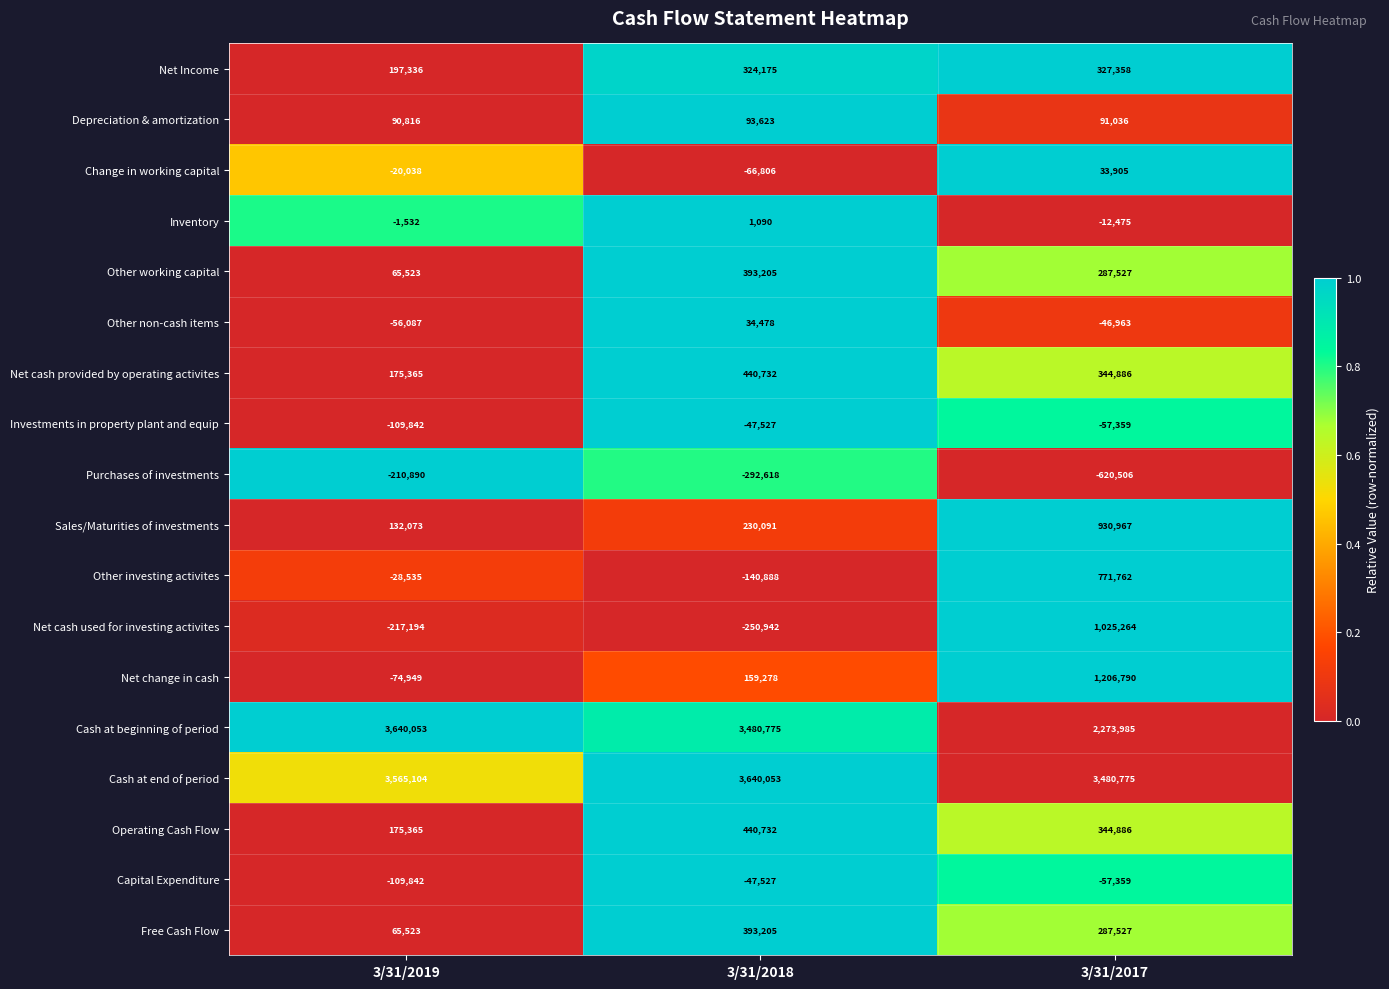

Rank the categories by Other non-cash items value from highest to lowest.

3/31/2018, 3/31/2017, 3/31/2019